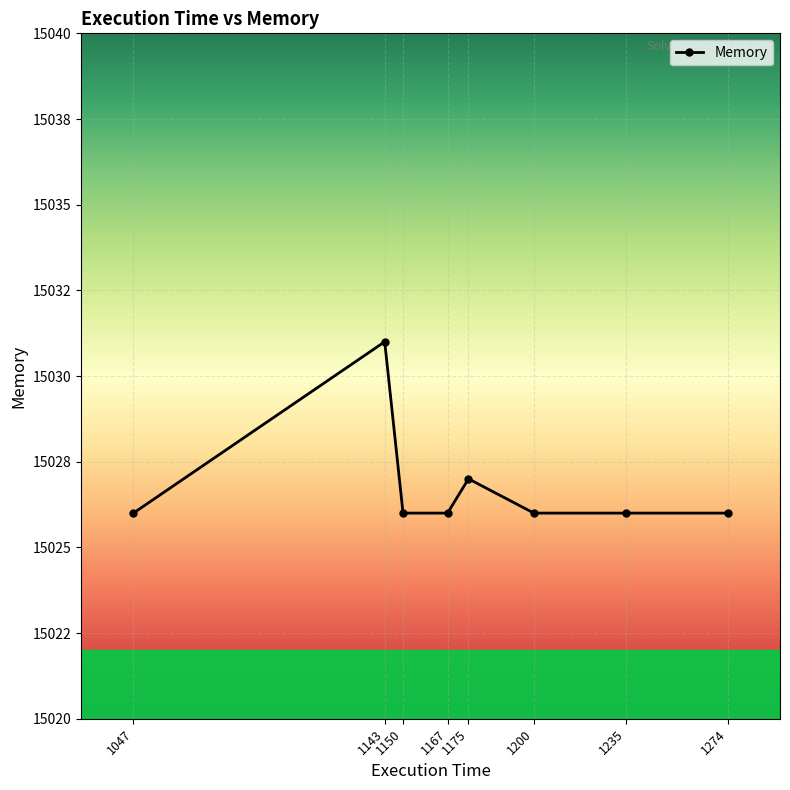

Where is the data nearest to the value 15028?

1175